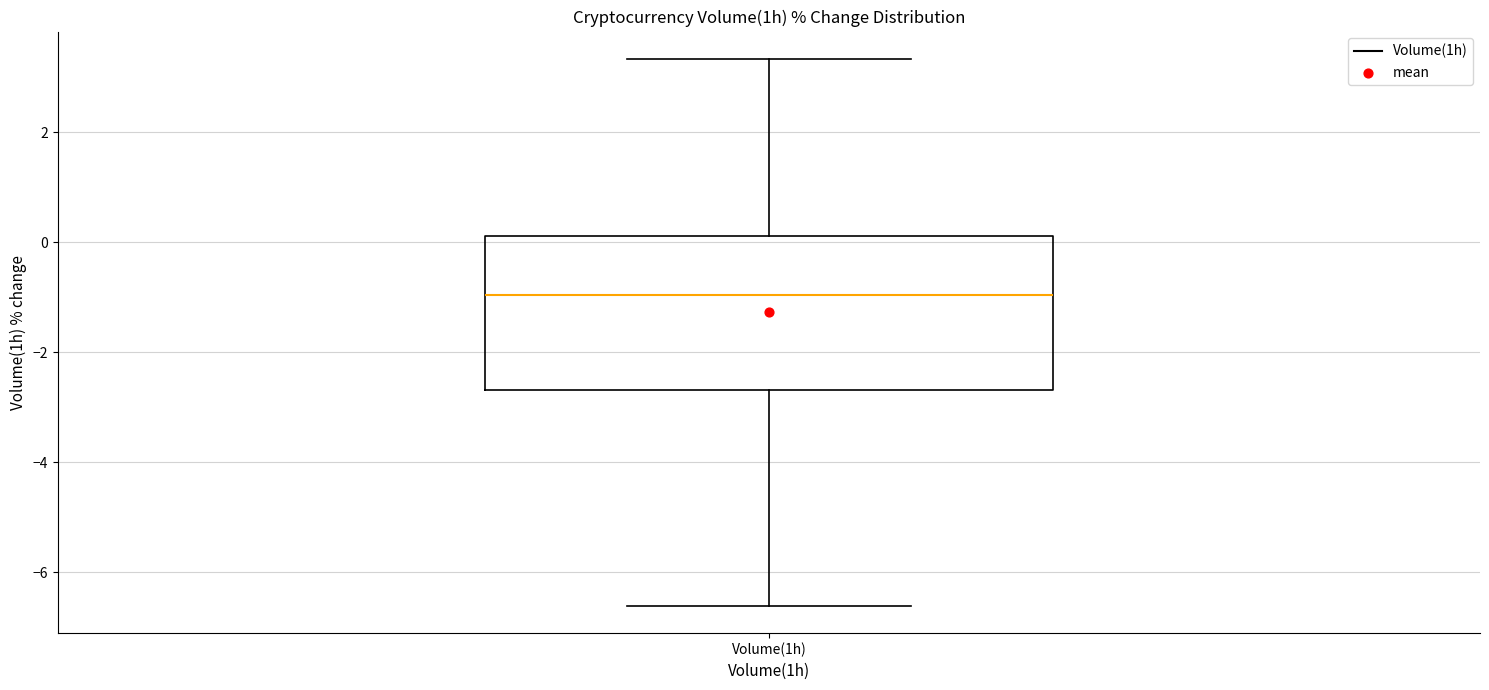

Where is the upper edge of the box for Volume(1h) on the y-axis? The values are not printed on the chart, so give them approximately, as read against the axis.

0.2